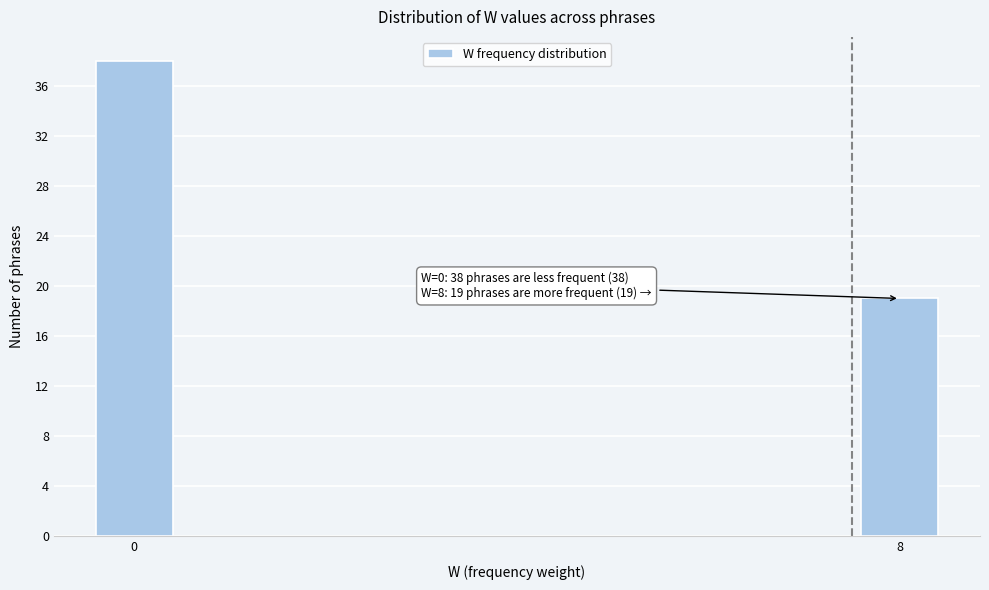

Reading left to right, list all the values displayed in this chart.

0=38	8=19